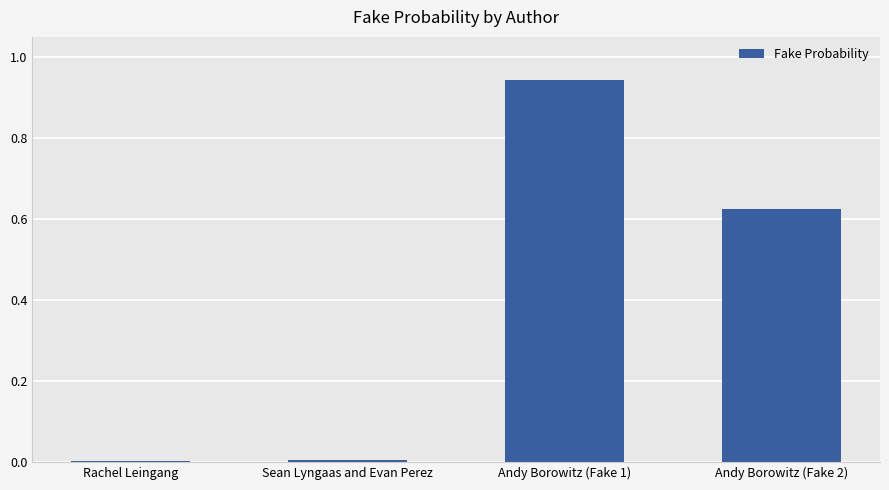

Which label corresponds to the largest value in the chart?

Andy Borowitz (Fake 1)